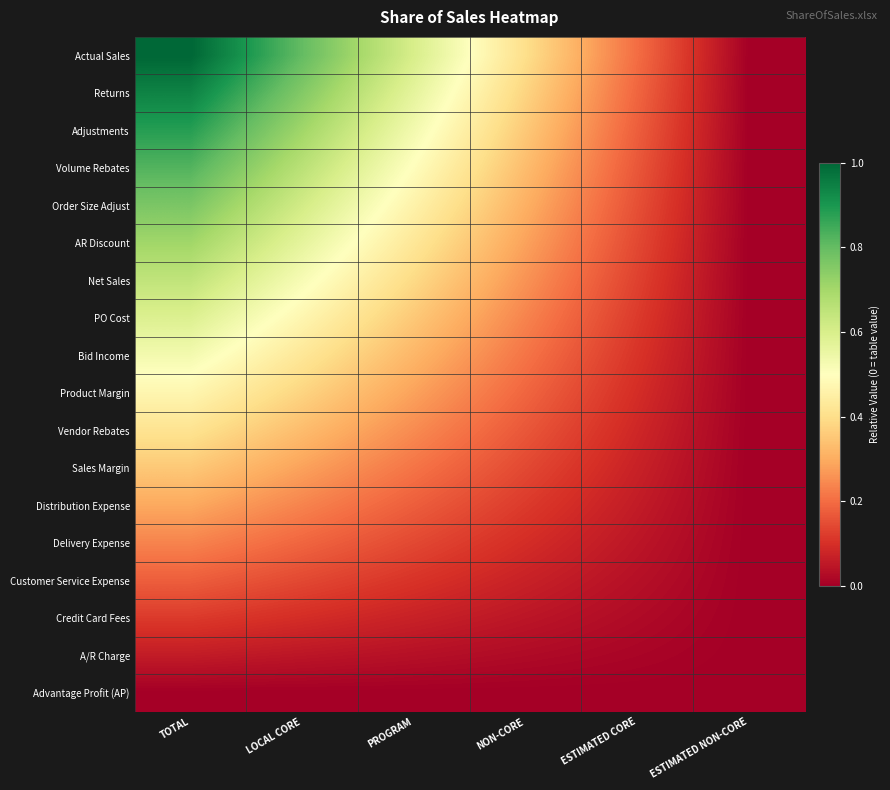

How many data points does each series have?

6